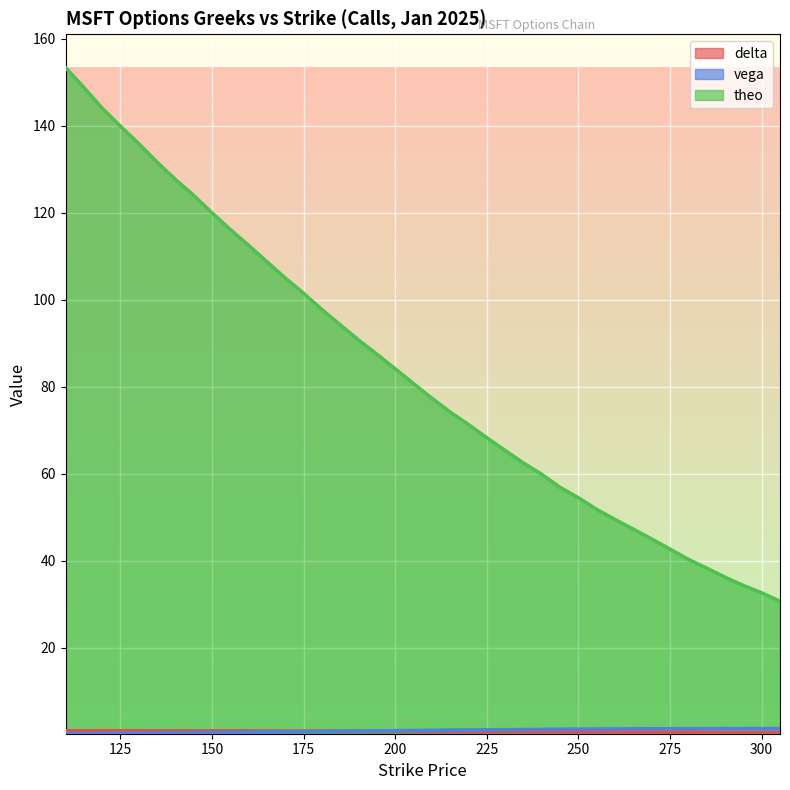

At how many categories does at least one series exceed 113?

10